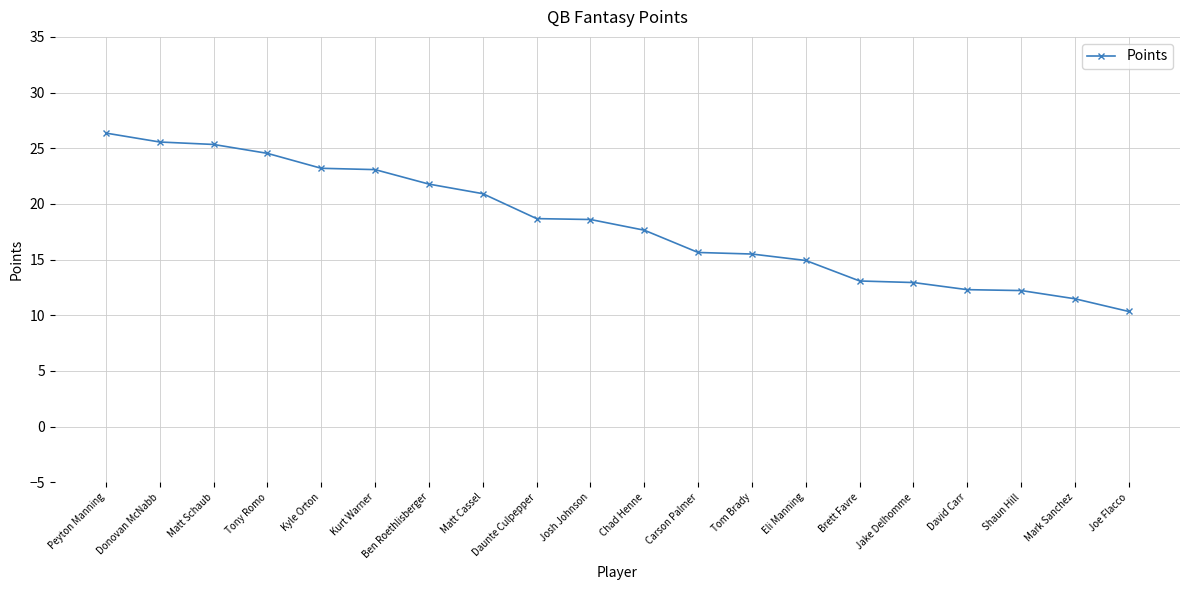

How many categories are shown in the chart?

20